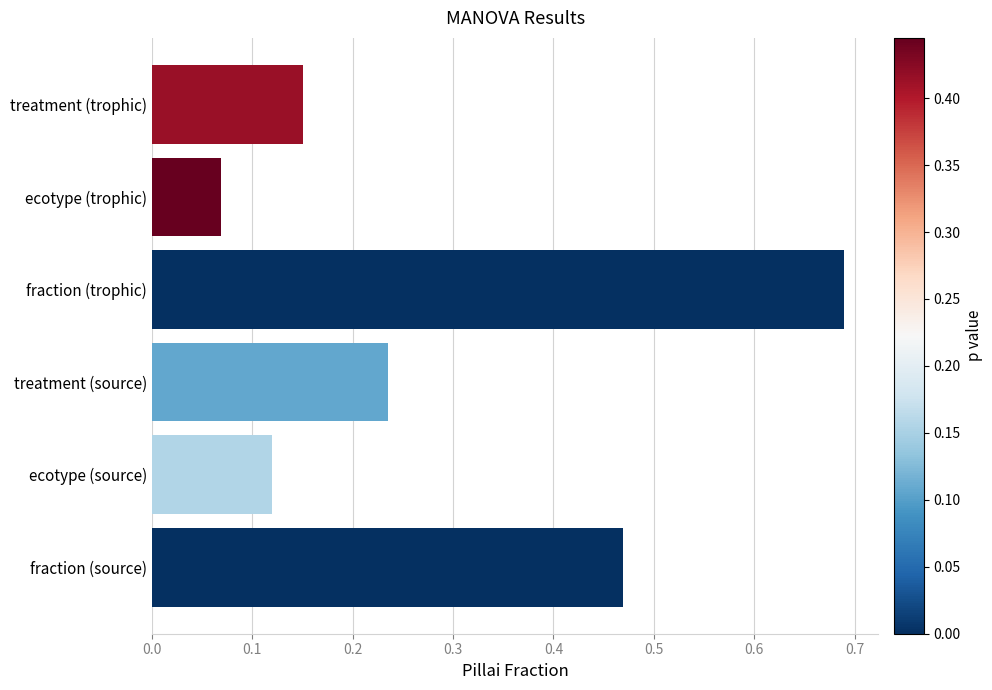

What is the difference between the values at ecotype (trophic) and fraction (trophic)?

0.6